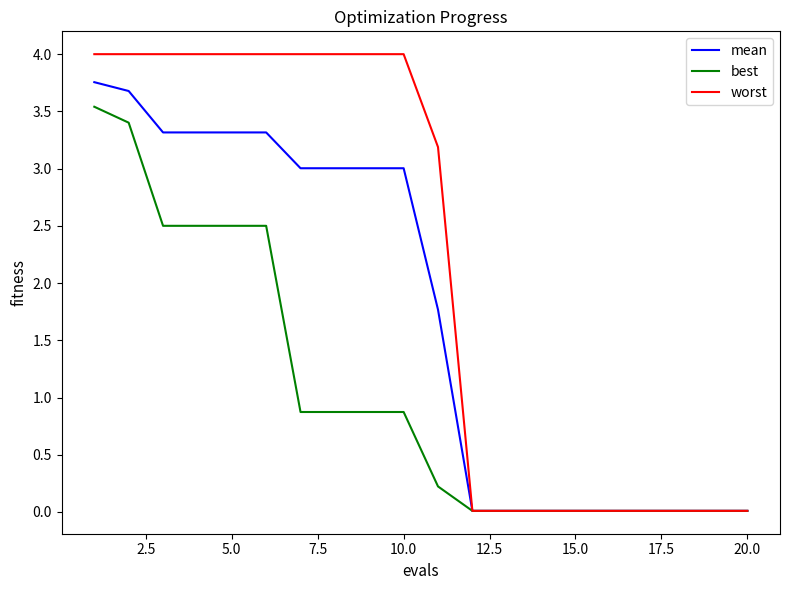

What is the sum of all best values?

20.7